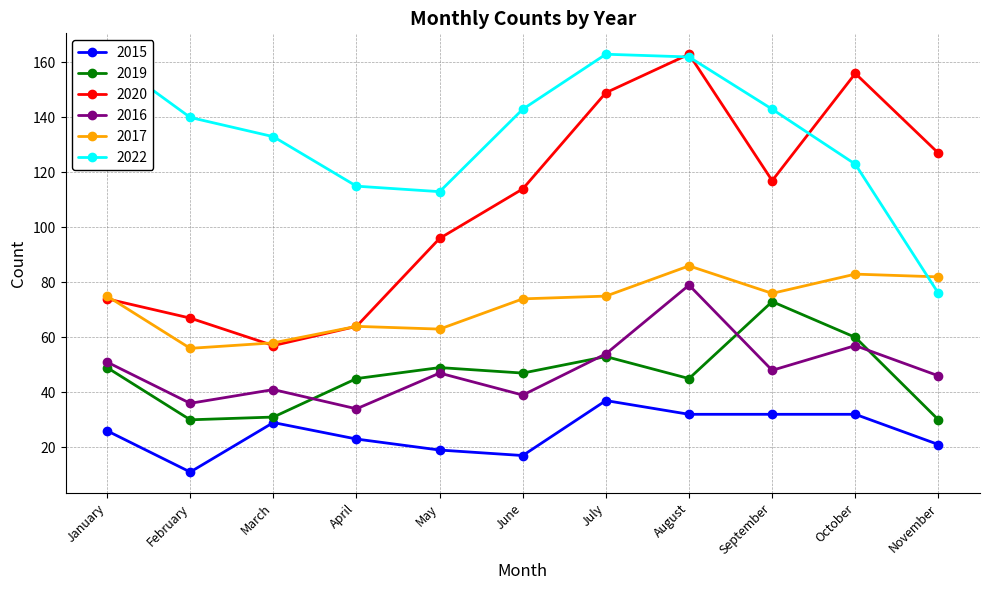

What is the smallest value displayed?

11